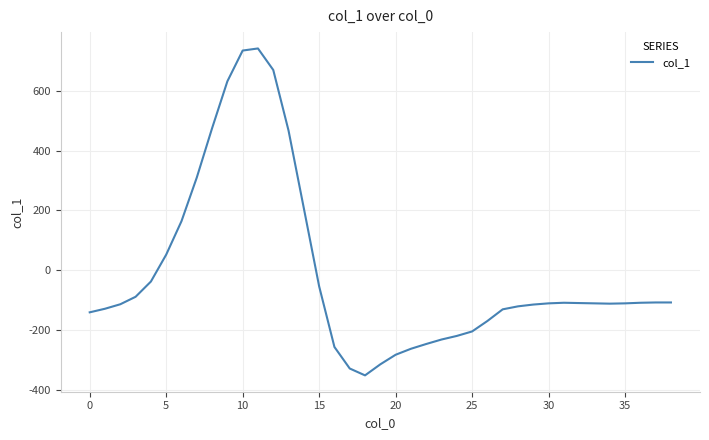

What is the difference between the maximum and minimum values?

1094